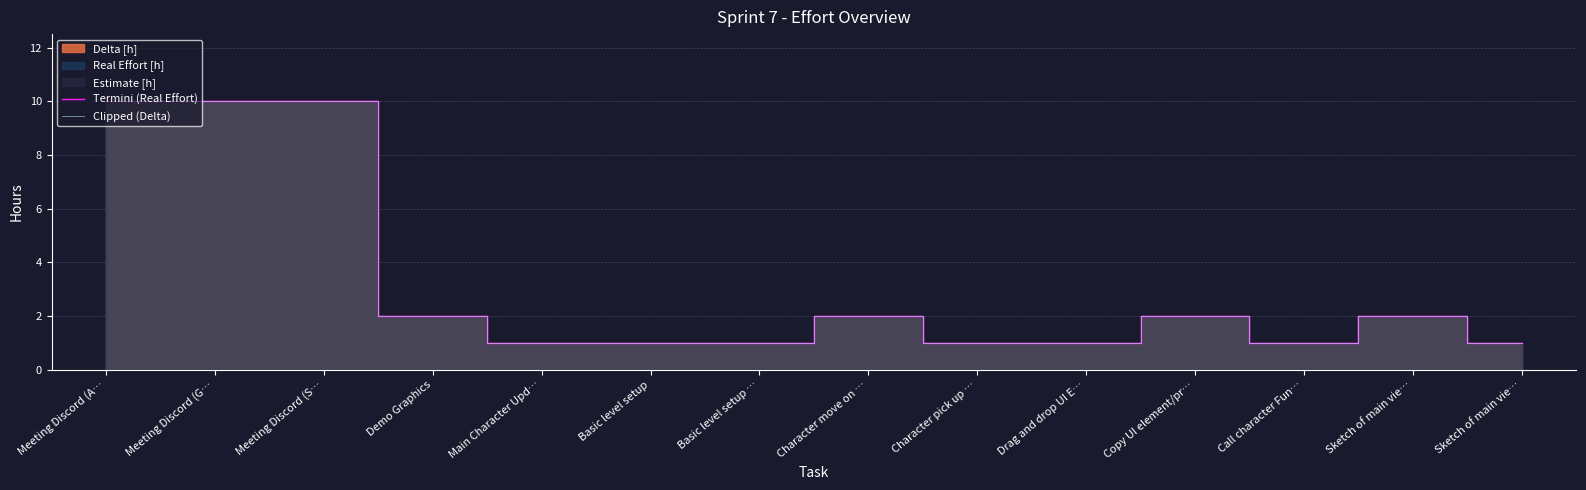

What is the total value across all series at Basic level setup?

2